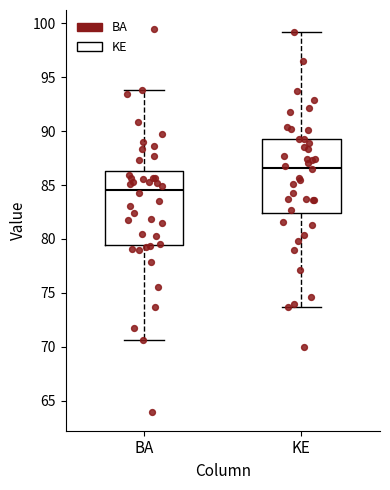

Reading left to right, read every box against the y-axis: the position of its median line, the range the box covers, and the ends of its whiskers. The values are not printed on the chart, so give them approximately, as read against the axis.

BA: median 84.5, box 79.5 to 86.5, whiskers 70.5 to 94.0
KE: median 86.5, box 82.5 to 89.5, whiskers 73.5 to 99.0